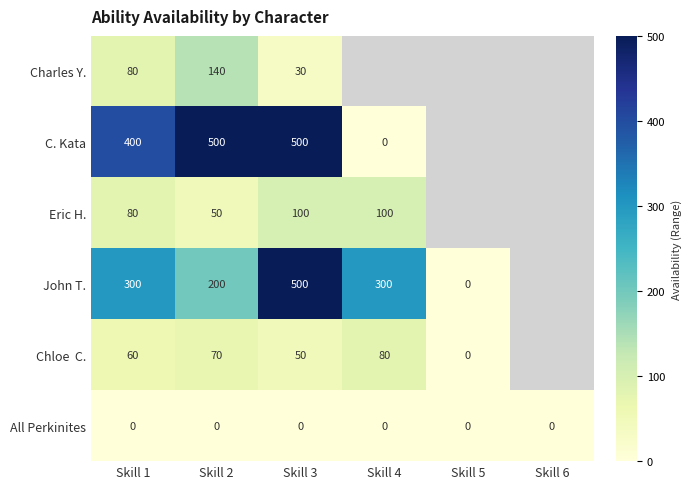

How many categories are shown in the chart?

6